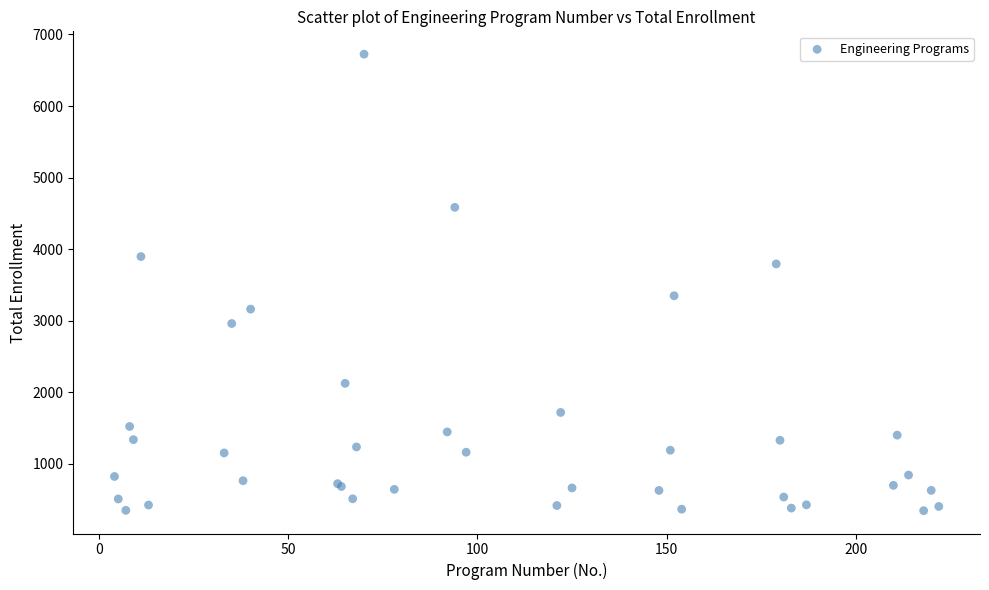

What Y value in the scatter plot is closest to 3534?

3348